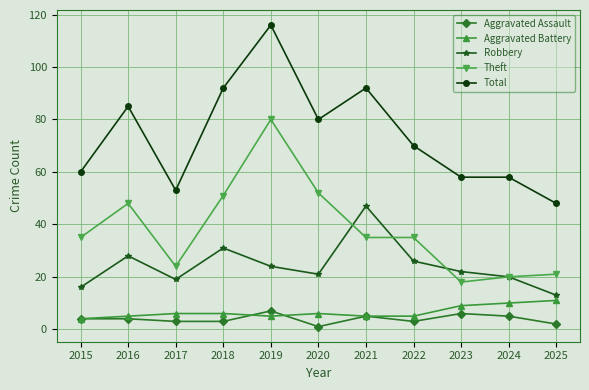

How many lines are shown in the chart?

5